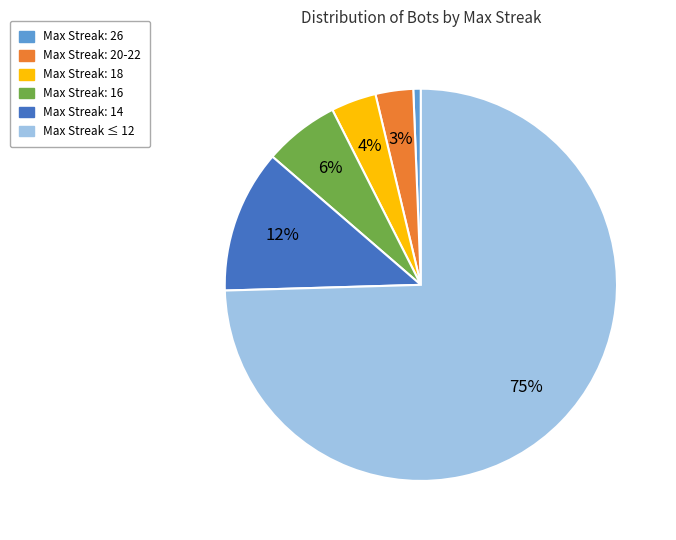

Which has a higher value, Max Streak: 14 or Max Streak: 26?

Max Streak: 14